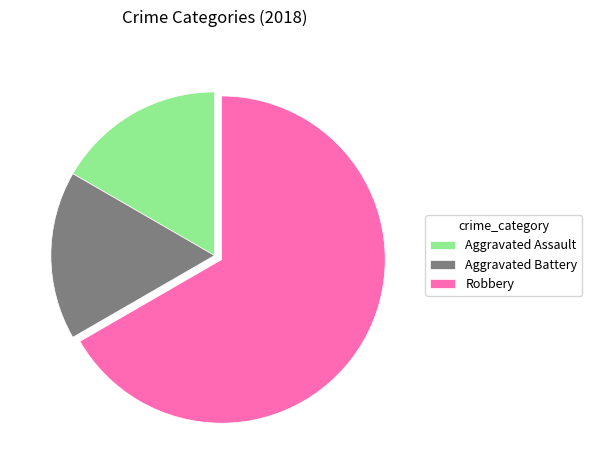

Does Robbery account for over 50% of the chart?

Yes